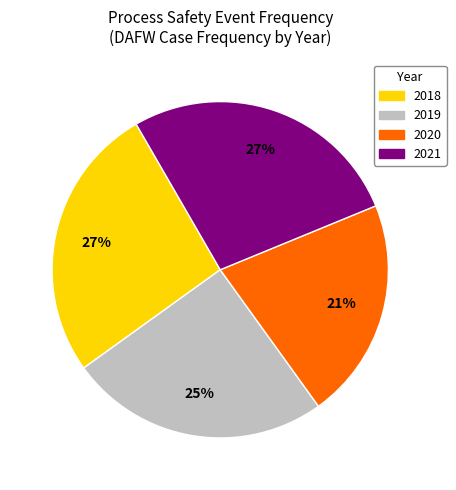

Does 2019 represent more than half of the total?

No